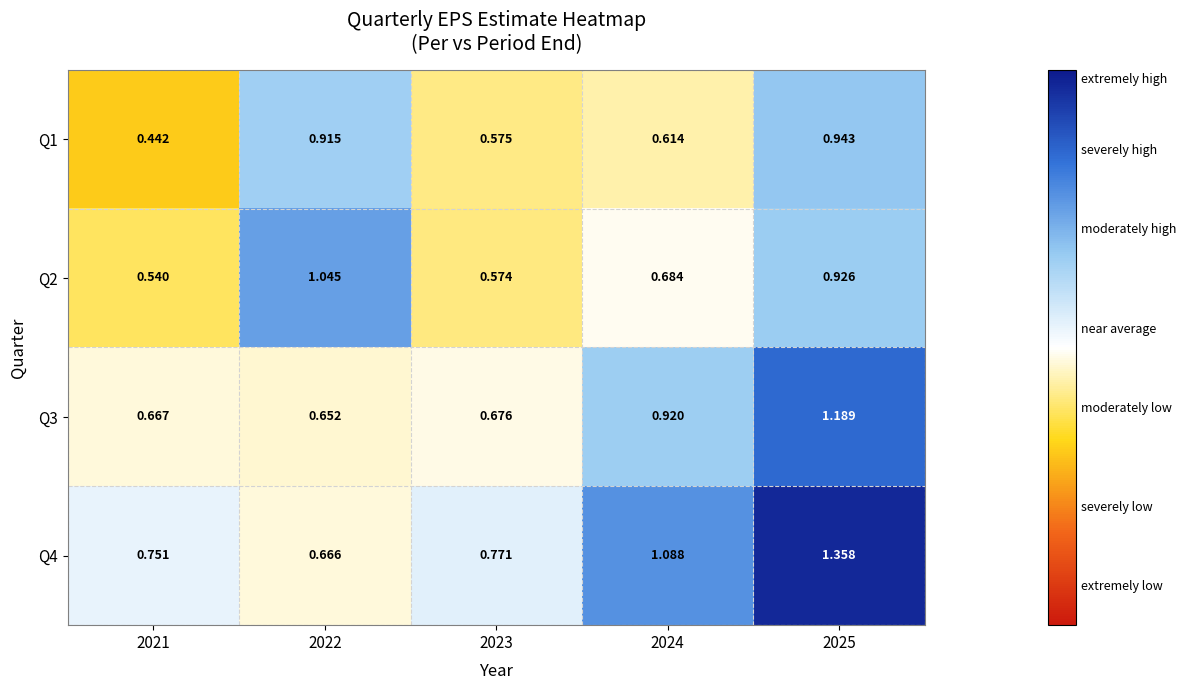

Is the value of Q2 at 2022 greater than the value of Q4 at 2023?

Yes